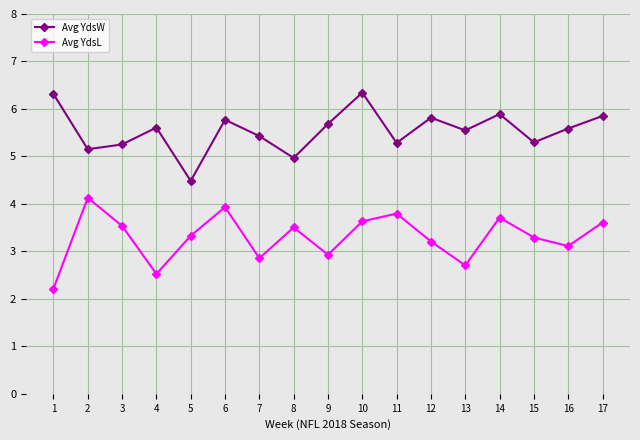

True or false: Avg YdsW and Avg YdsL intersect in this chart.

False